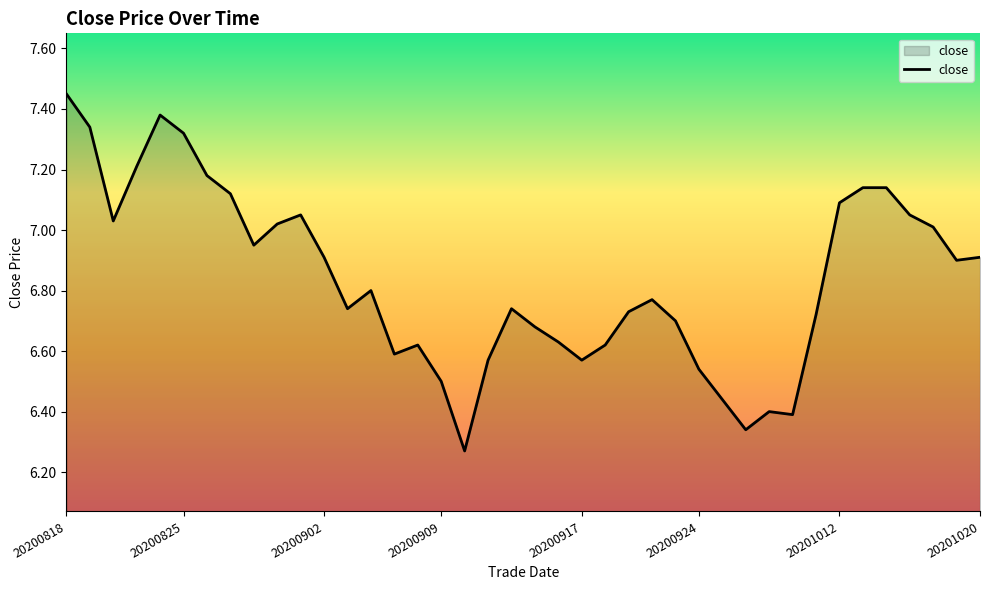

What is the difference between the maximum and minimum values?

1.2